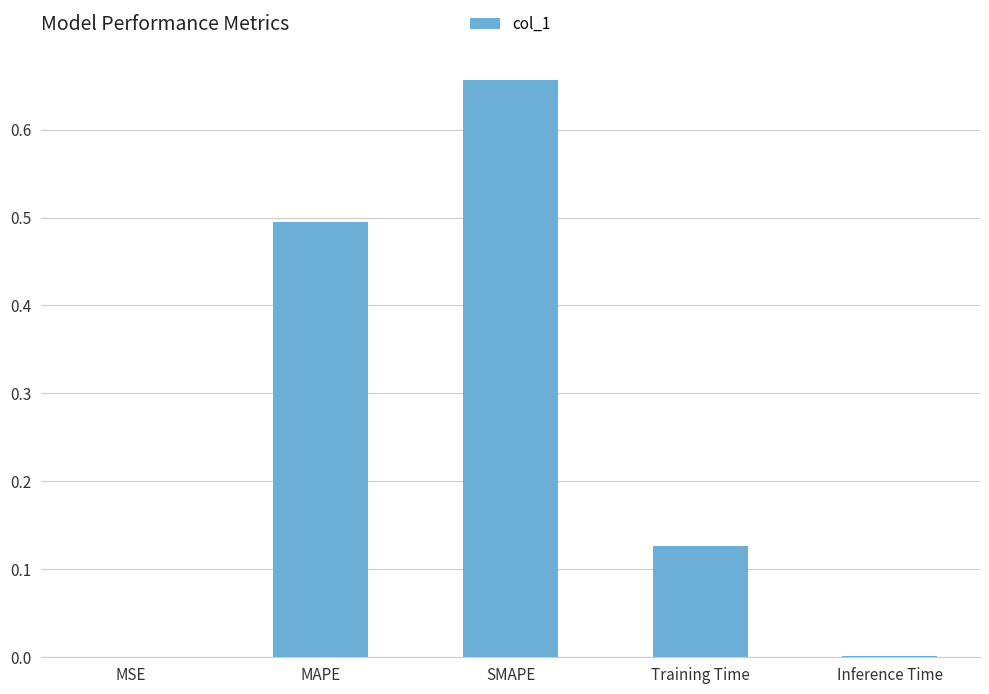

Which has a higher value, MSE or Training Time?

Training Time